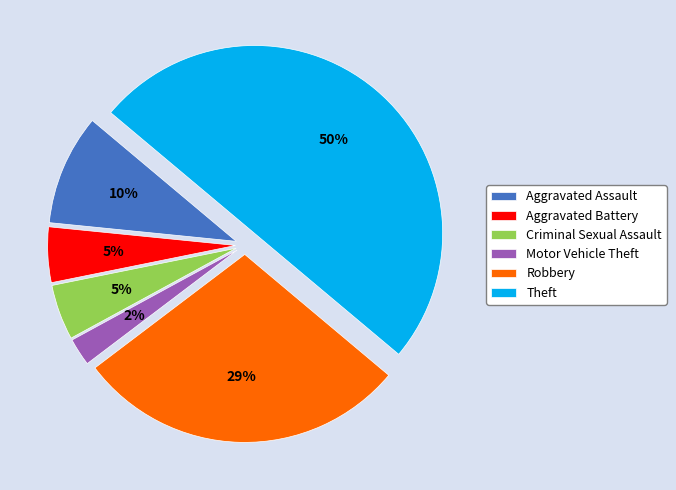

How many segments does this pie chart have?

6